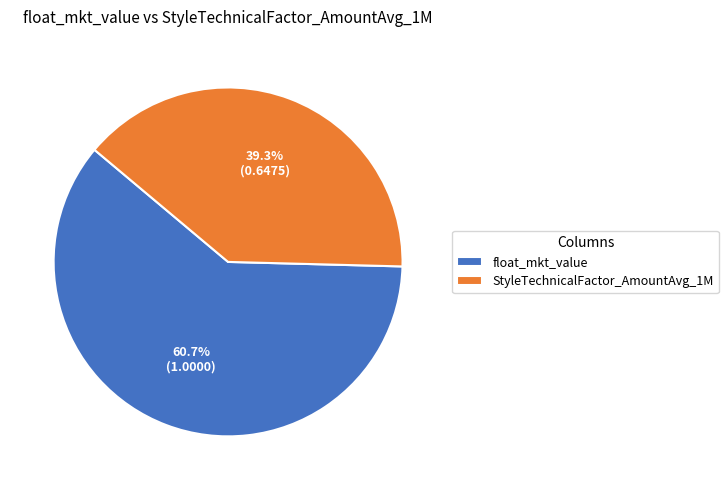

To the nearest percent, what portion does float_mkt_value represent?

61%